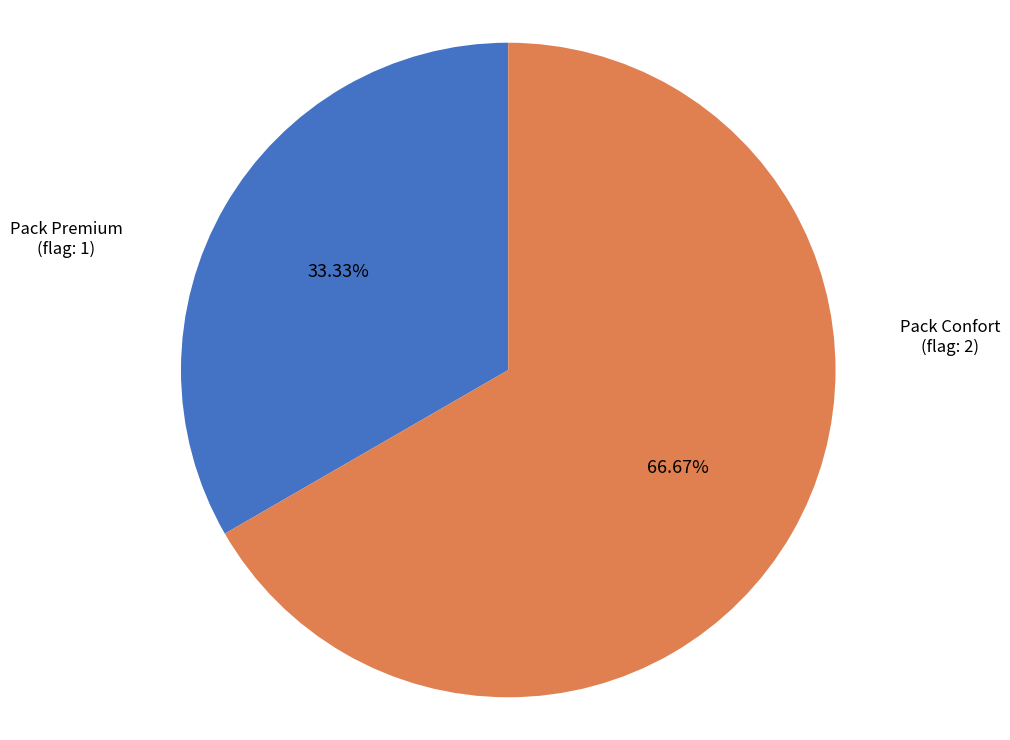

To the nearest percent, what percentage of the pie is Pack Confort?

67%